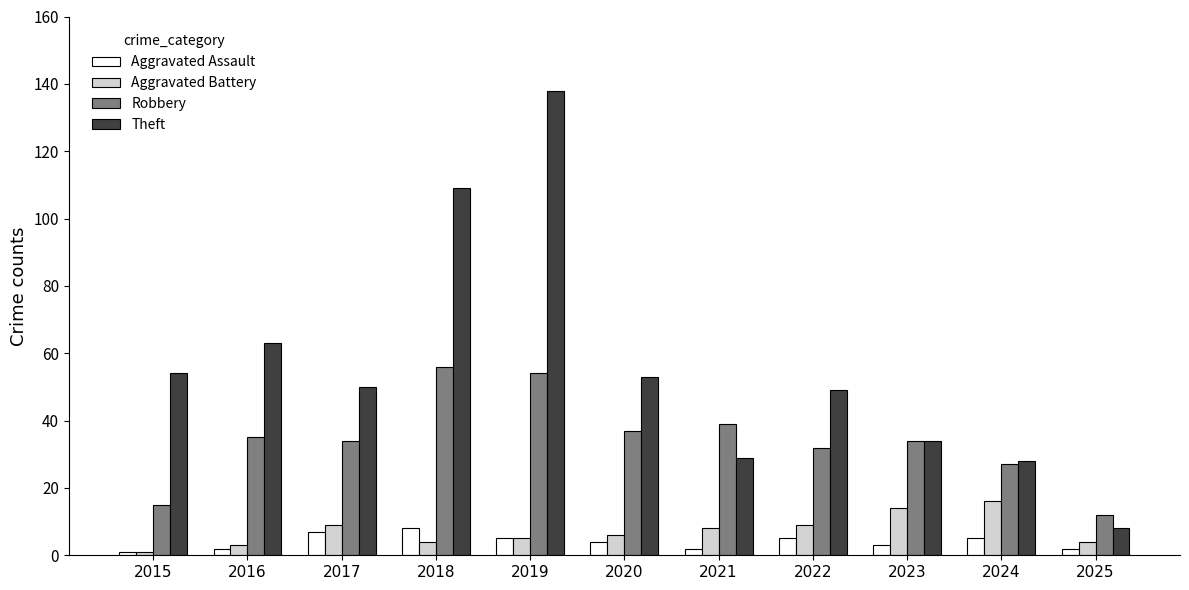

List the series in order of their peak value, highest first.

Theft, Robbery, Aggravated Battery, Aggravated Assault